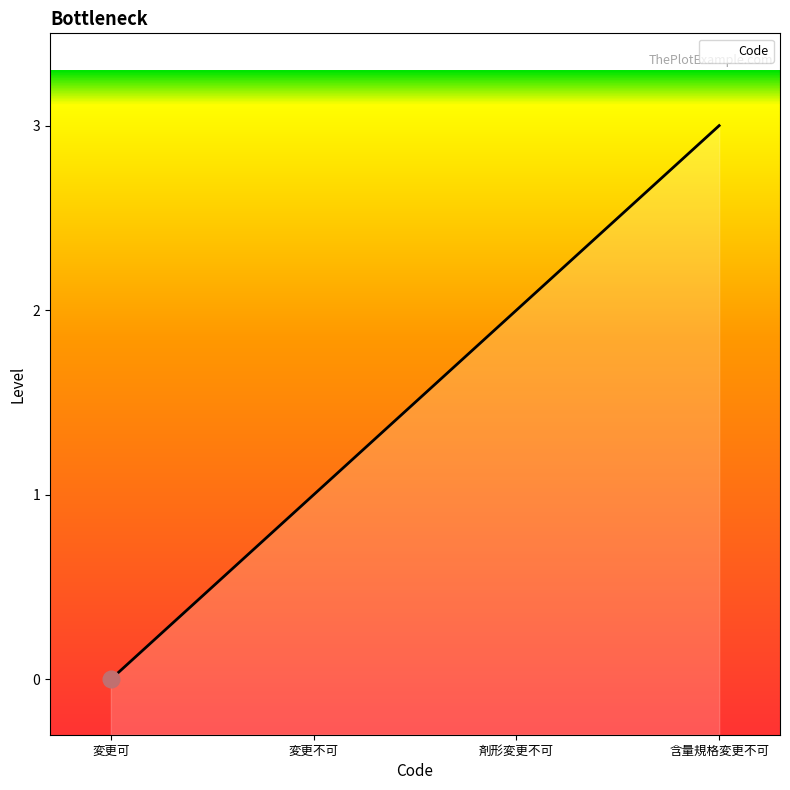

At which label does the data first exceed 2?

含量規格変更不可